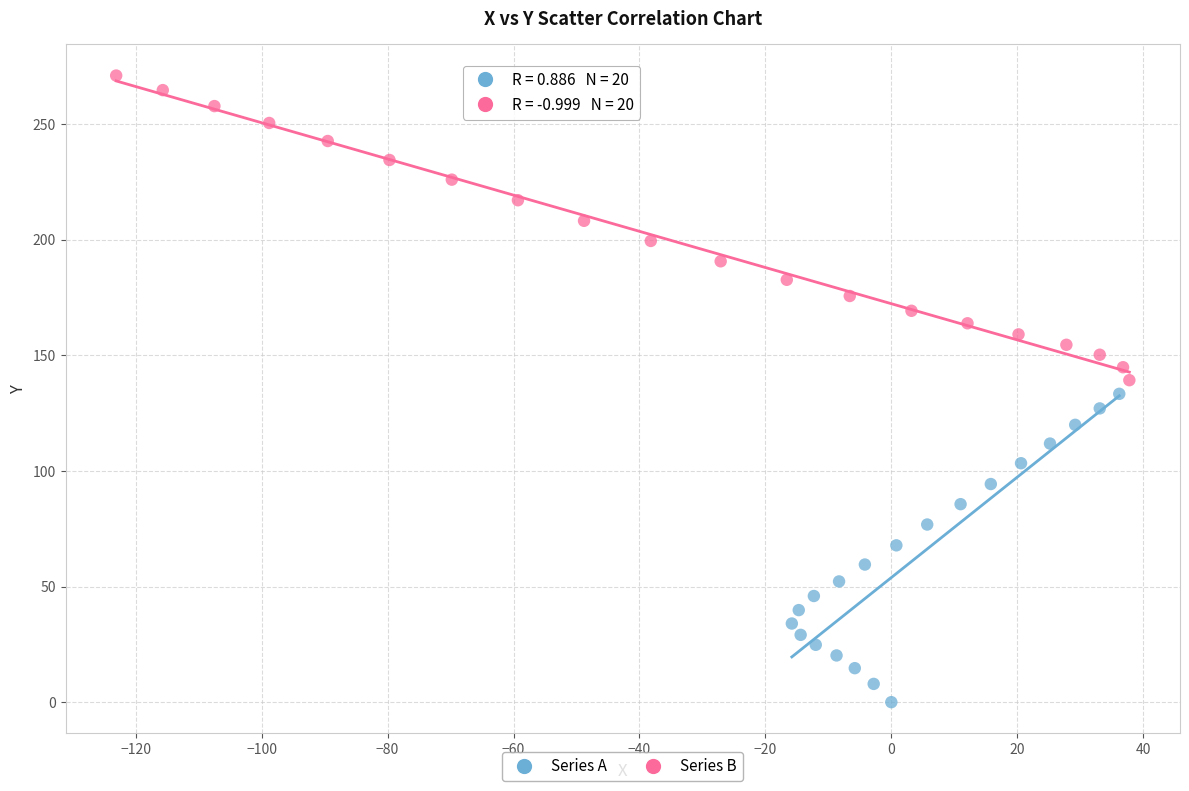

Which series contains the highest Y value?

Series B